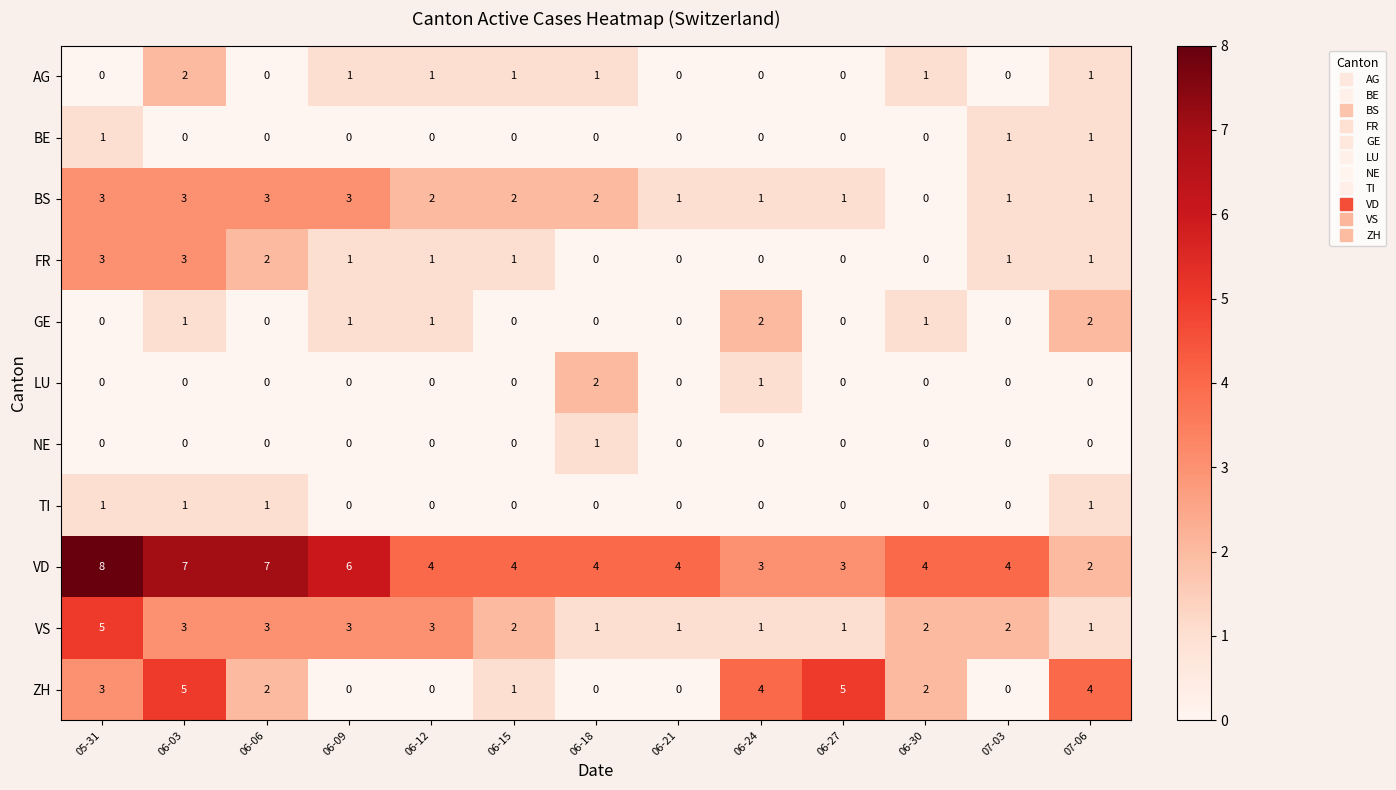

Which series has the largest total across all categories?

VD